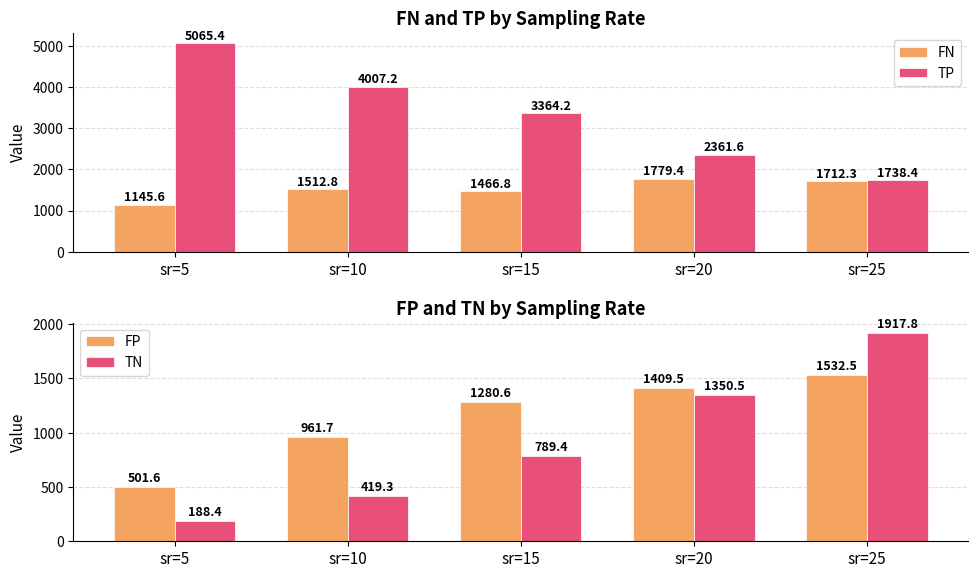

Count the number of data series in this chart.

4